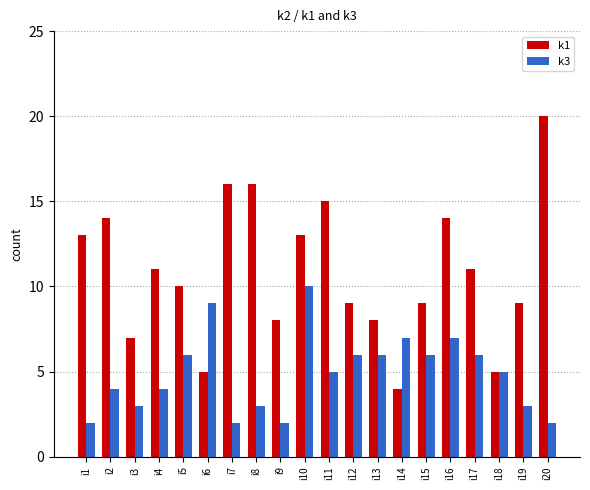

At which label does k1 reach its peak?

i20